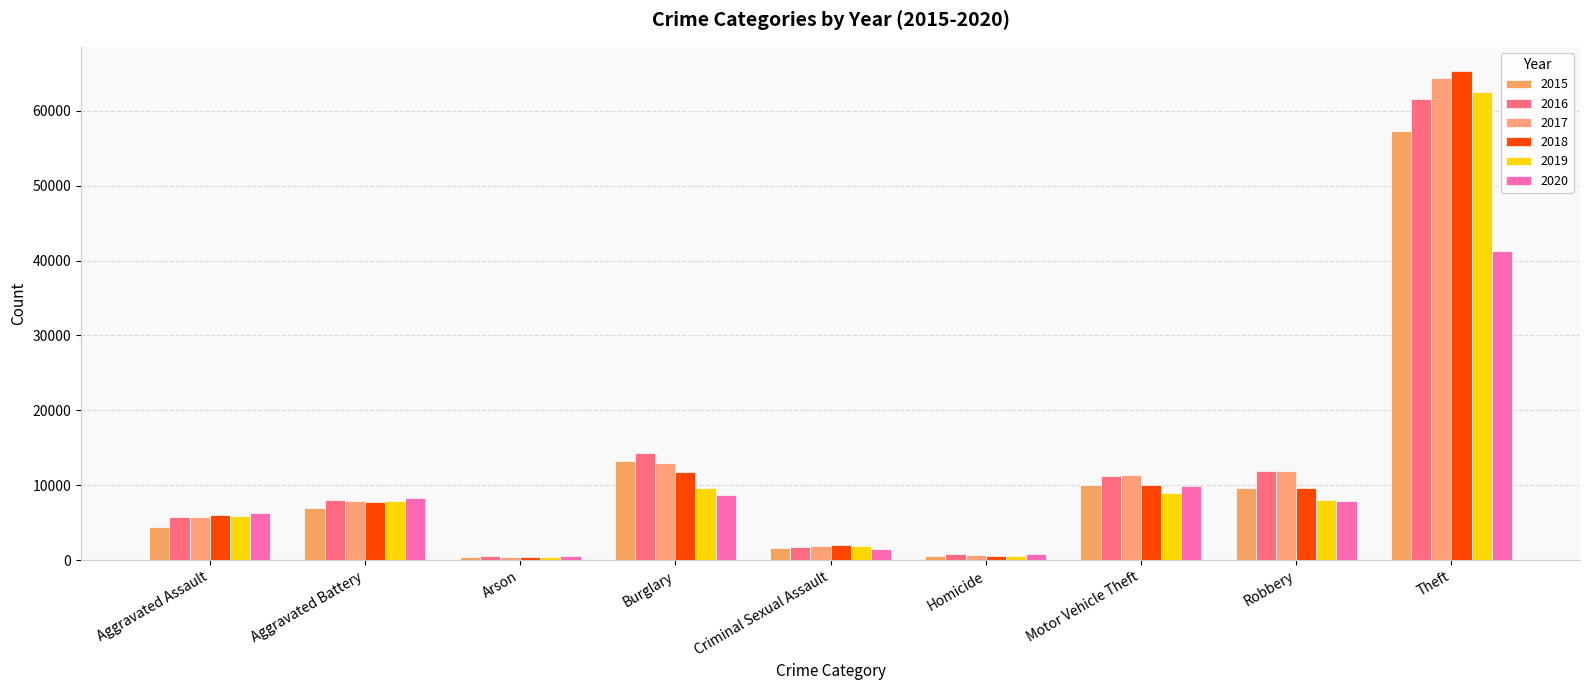

Reading left to right, list all the values displayed in this chart.

2015: 4480	7018	448	13184	1645	496	10068	9638	57347
2016: 5712	8085	515	14289	1803	786	11286	11960	61617
2017: 5793	7845	444	13001	1923	672	11380	11880	64378
2018: 6001	7735	373	11746	1960	589	9983	9679	65281
2019: 5840	7857	376	9638	1853	498	8977	7994	62472
2020: 6263	8317	589	8752	1424	785	9952	7854	41273